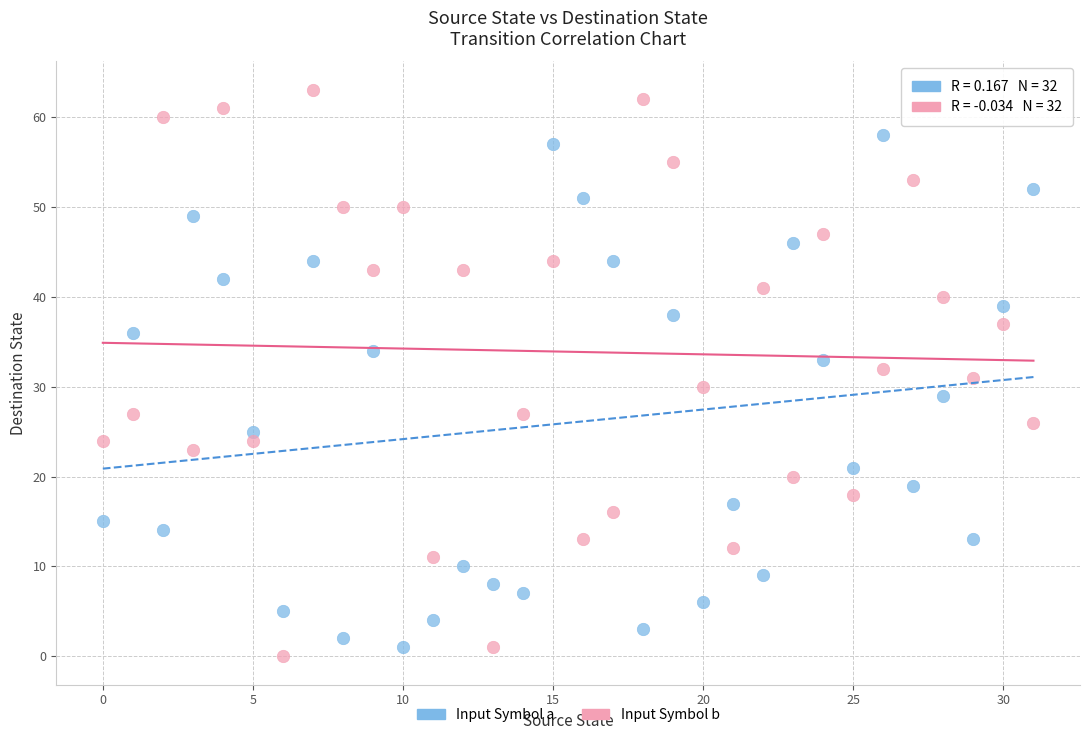

Which series has the widest spread of Y values?

Input Symbol b